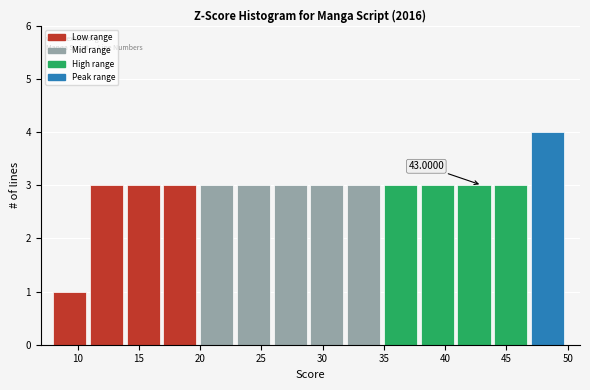

Over which range of the x-axis is the bar tallest?

47 to 50